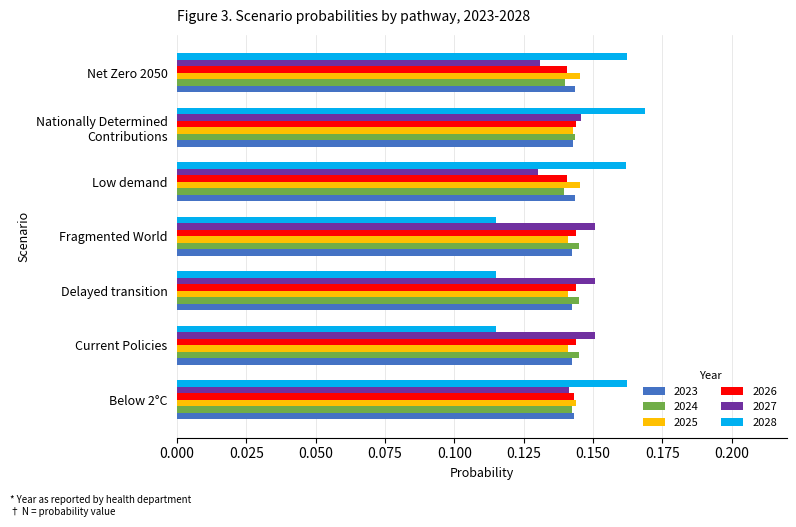

True or false: 2026 has a value of 0.2 at Delayed transition.

False